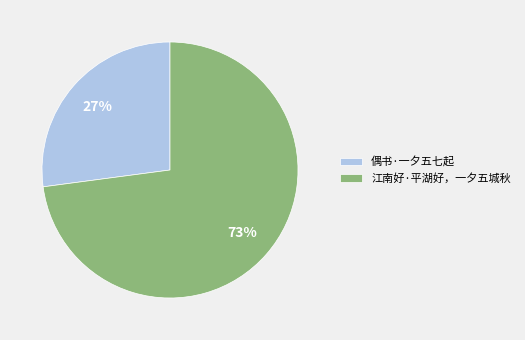

Does 偶书·一夕五七起 represent more than half of the total?

No